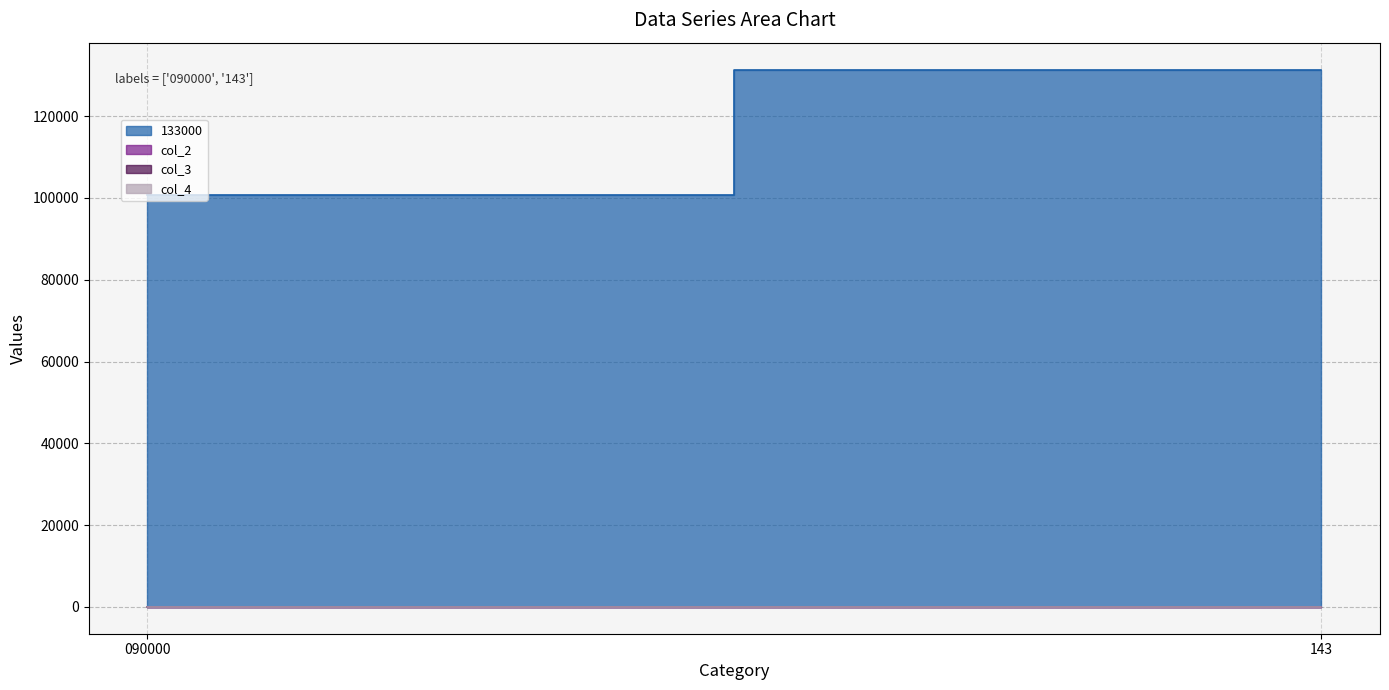

Where is 133000 nearest to the value 116079?

090000